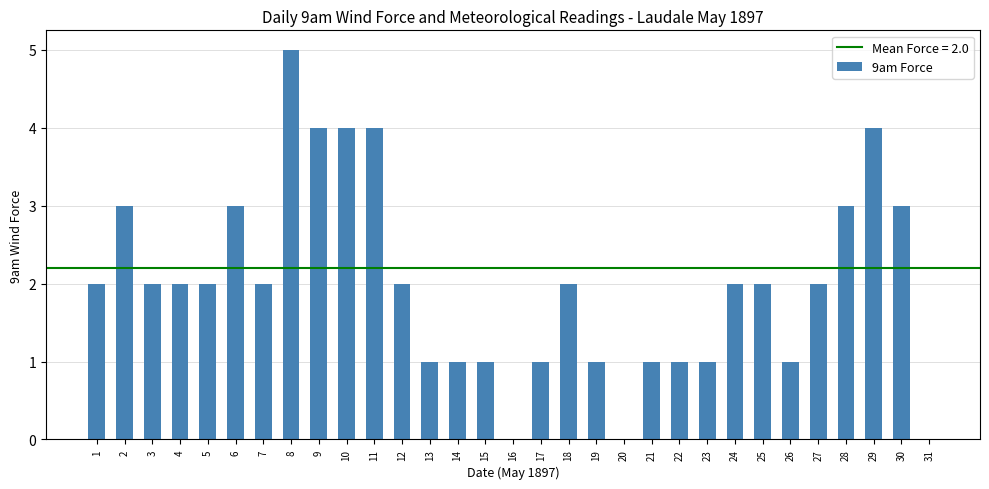

Approximately how many times larger is the value at 4 compared to 2?

0.7